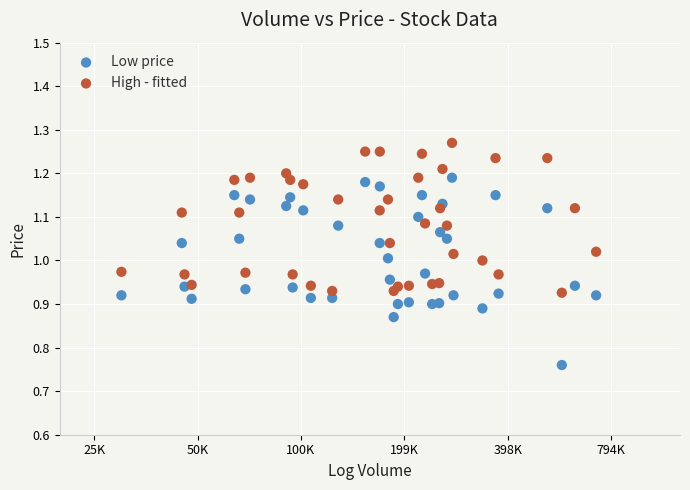

Which series contains the highest Y value?

High - fitted